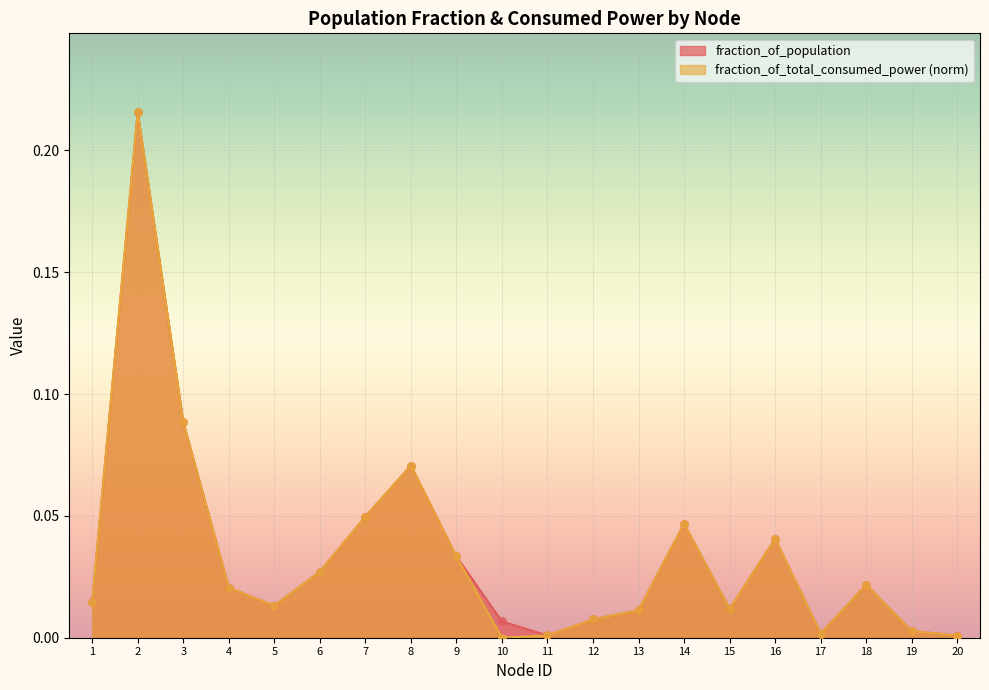

What are all the series names shown in the legend?

fraction_of_population, fraction_of_total_consumed_power